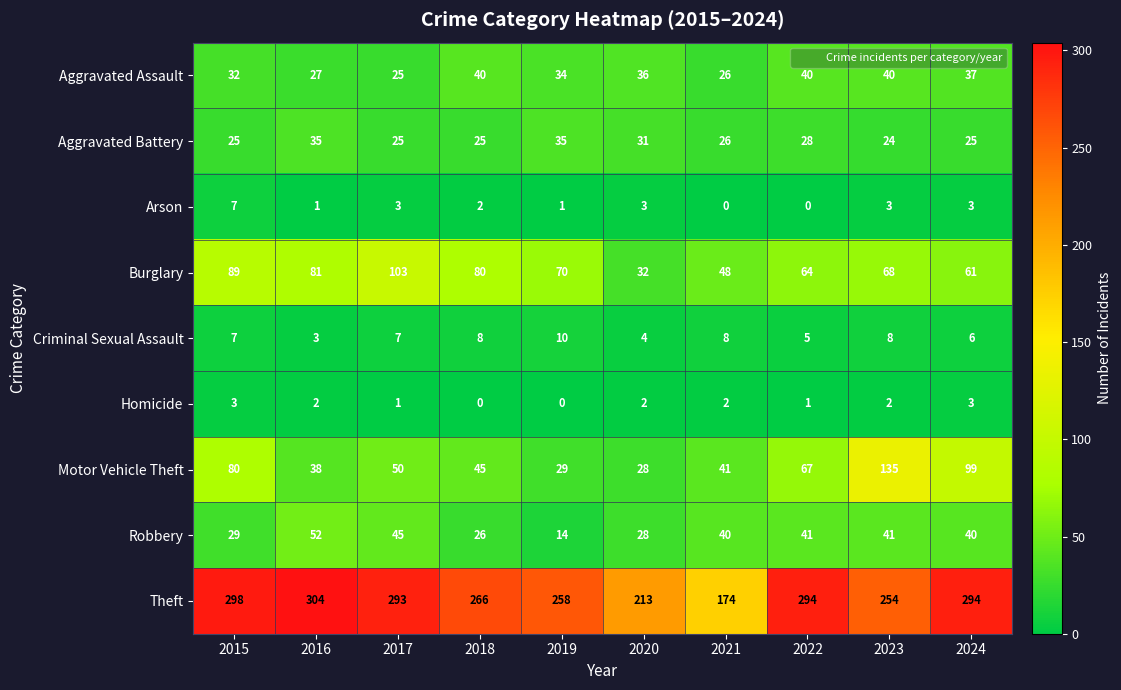

Which category has the highest value across all series?

2016